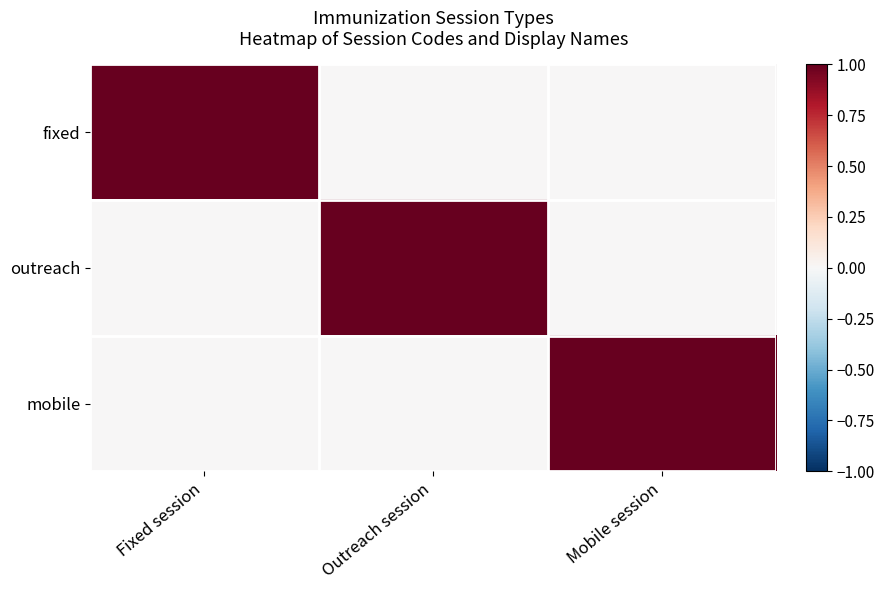

Reading right to left, what are all the values shown in this chart?

fixed: Mobile session=0	Outreach session=0	Fixed session=1
outreach: Mobile session=0	Outreach session=1	Fixed session=0
mobile: Mobile session=1	Outreach session=0	Fixed session=0